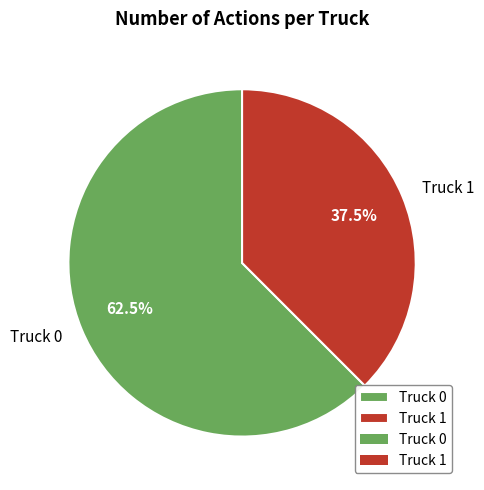

To the nearest percent, what is the difference between the largest and smallest slice percentages?

25%